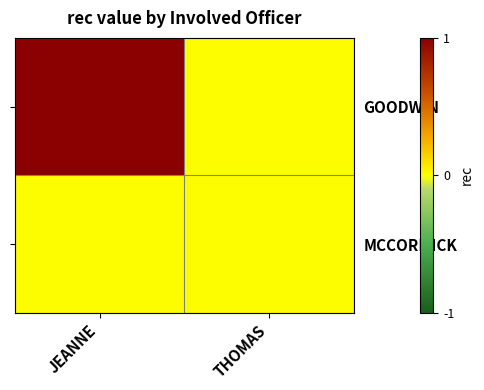

Between JEANNE and THOMAS, which series saw the biggest shift?

GOODWIN